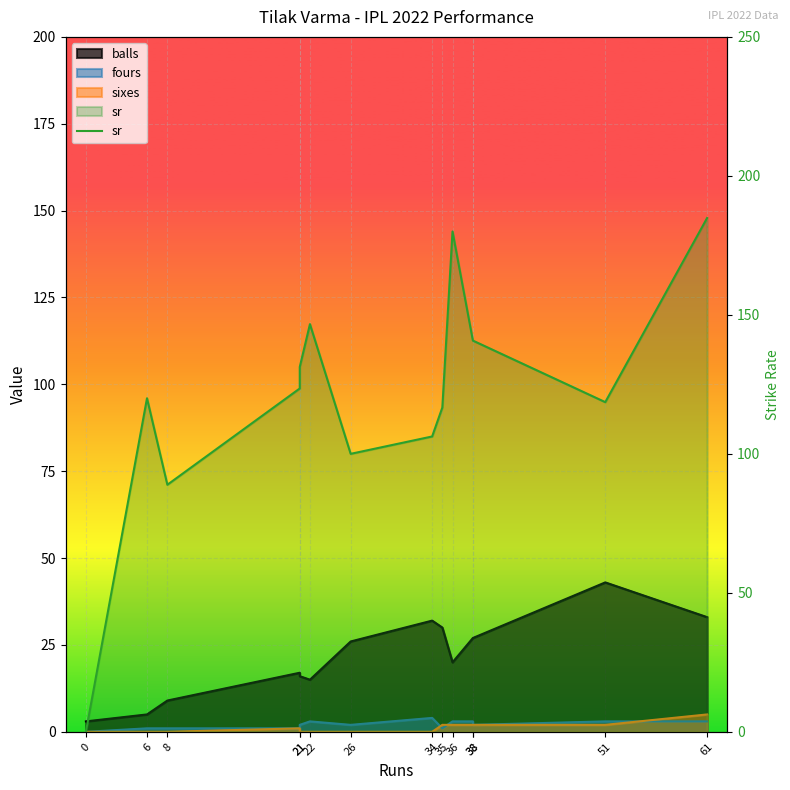

What is the greatest value displayed?

184.8